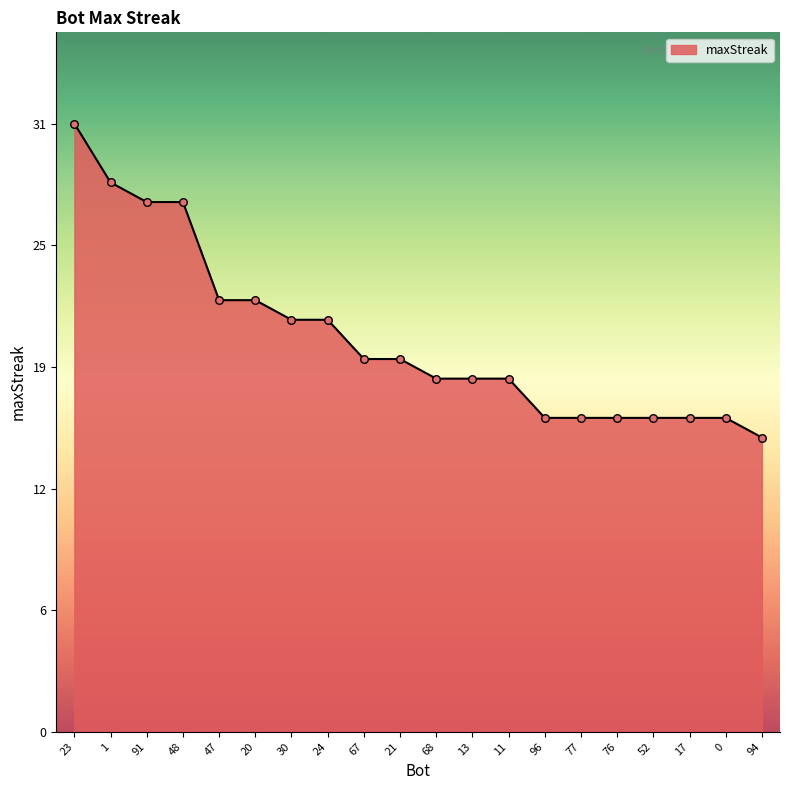

Approximately how many times larger is the value at 1 compared to 24?

1.3